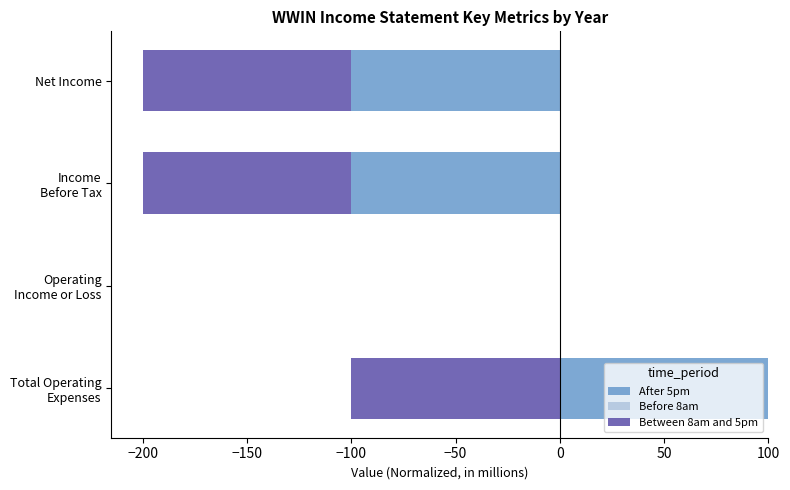

Is it true that After 5pm equals 134.7 at Total Operating Expenses?

False